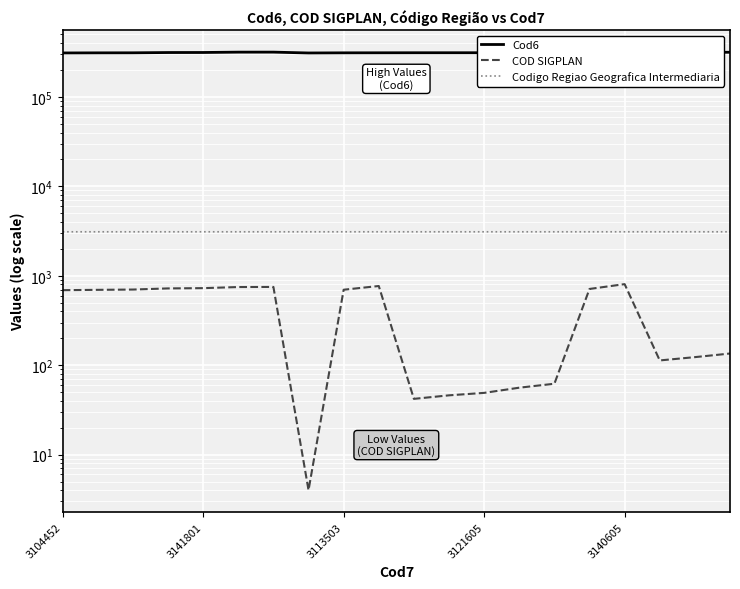

Is it true that Cod6 equals 540540 at 19?

False